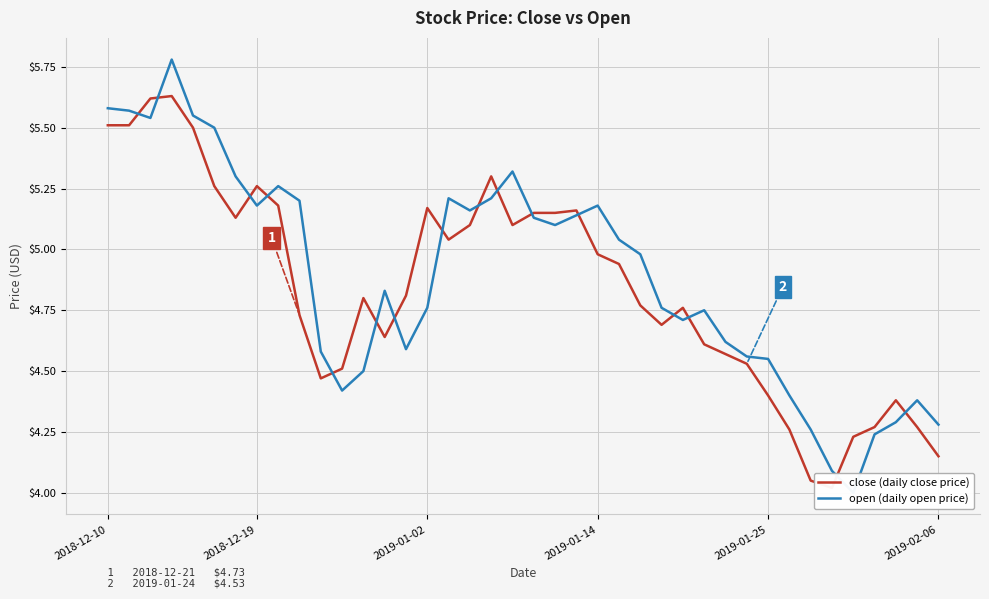

How many interior local peaks does the close (daily close price) series have?

8